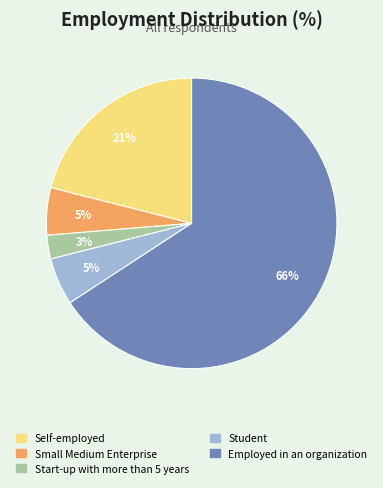

Does Student represent more than half of the total?

No